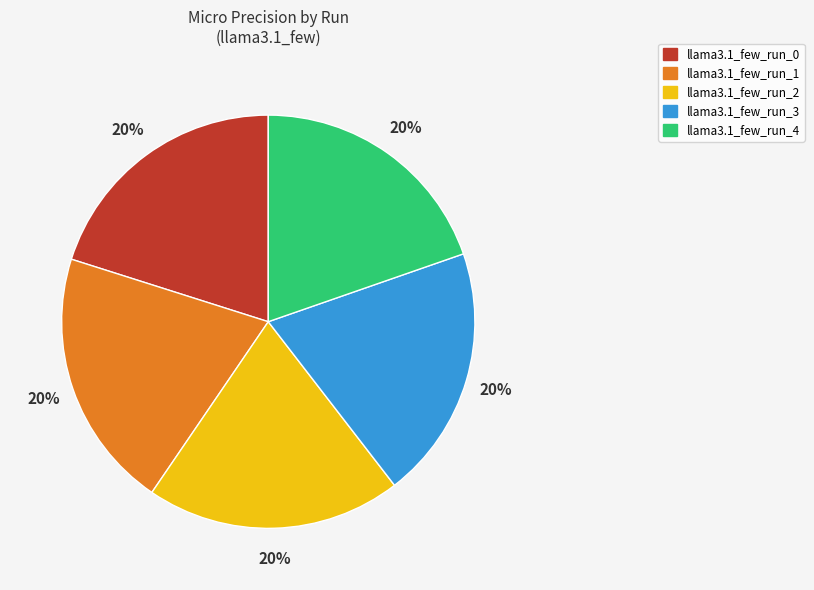

The llama3.1_few_run_3 slice represents 7% of the pie. True or false?

False